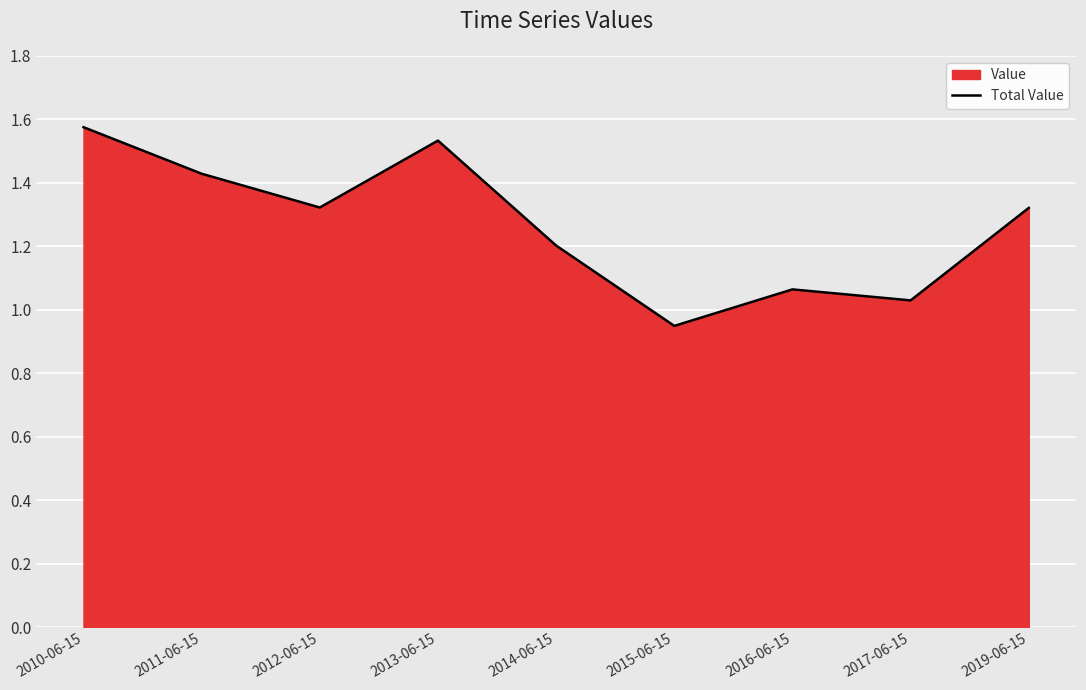

How many interior local peaks (higher than both neighbors) does the data have?

2